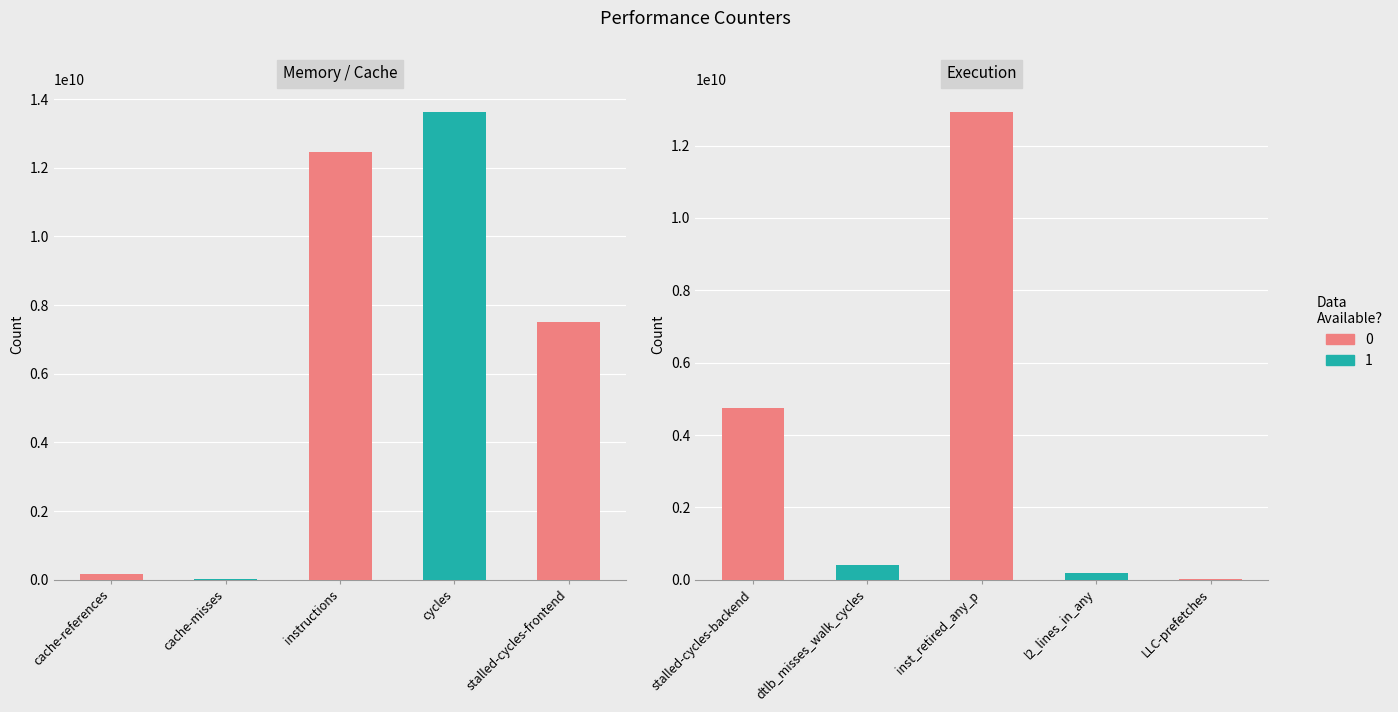

Reading left to right, what are all the values shown in this chart?

172710668	21994574	12446910046	13610202857	7497252604	4740086092	420712795	12914359646	199015147	18312542